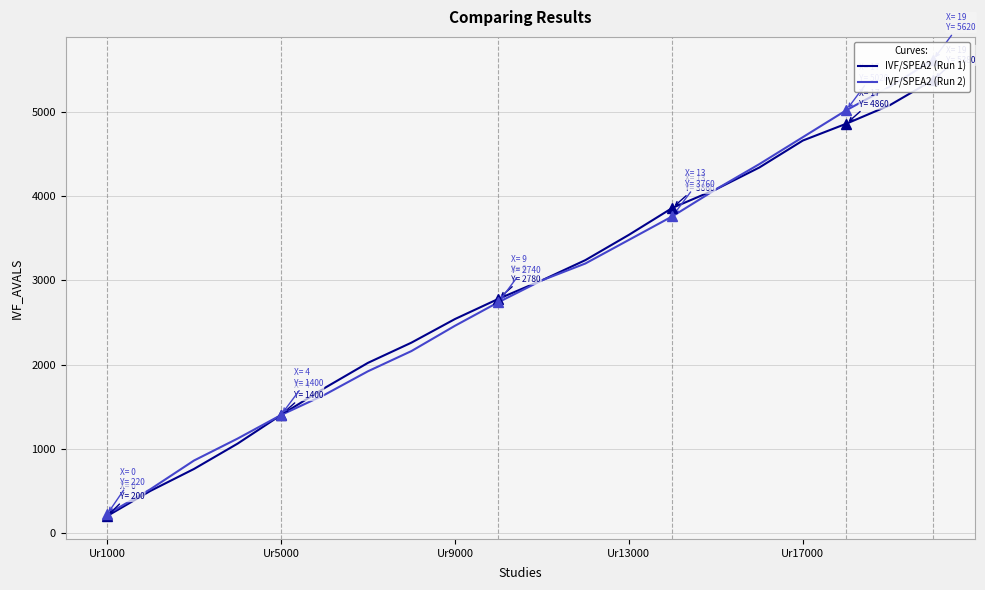

What is the spread (max minus min) of values at 19?

240